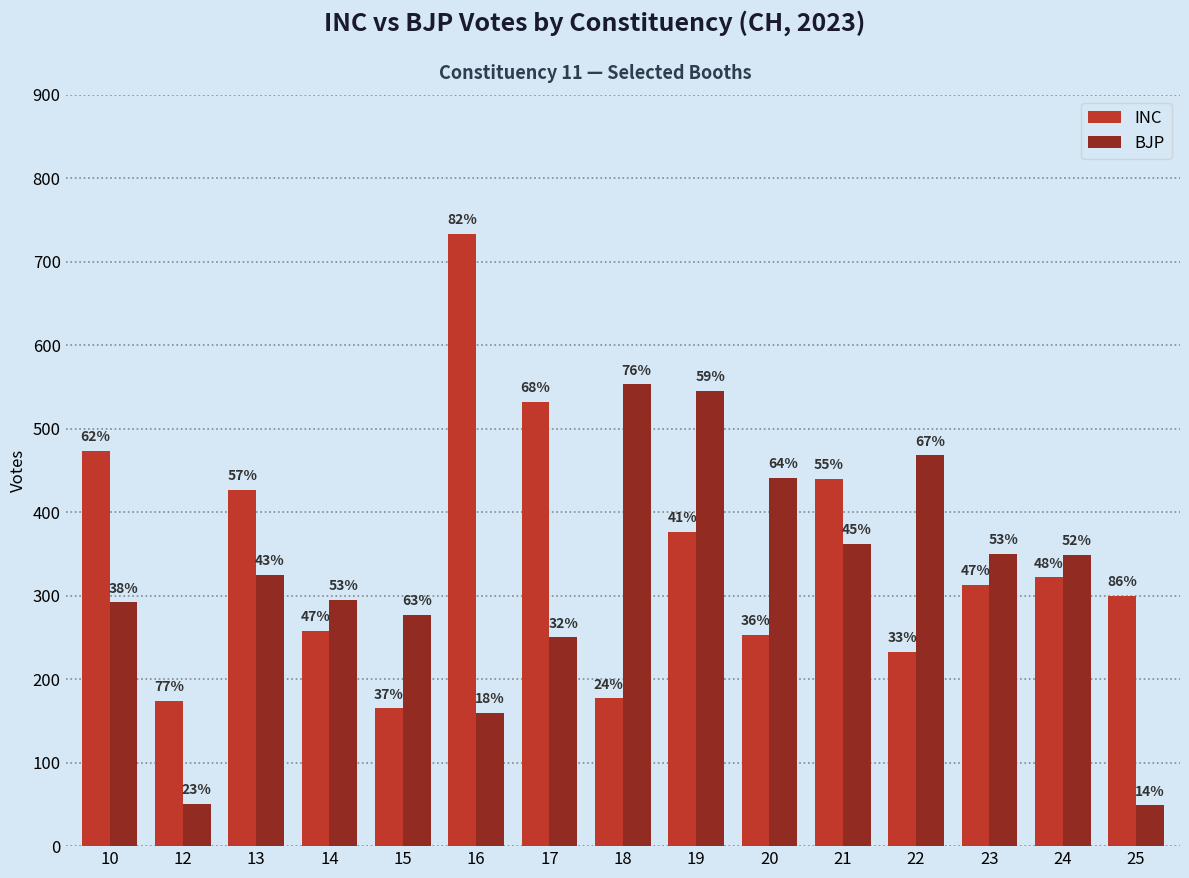

What is the greatest value displayed?

733